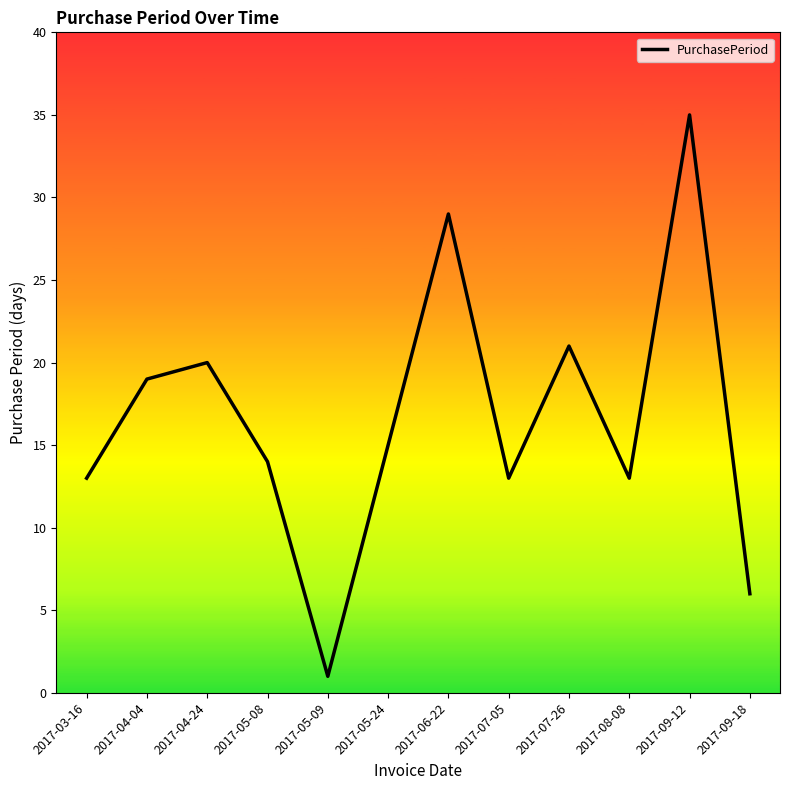

How many values are below 15?

6